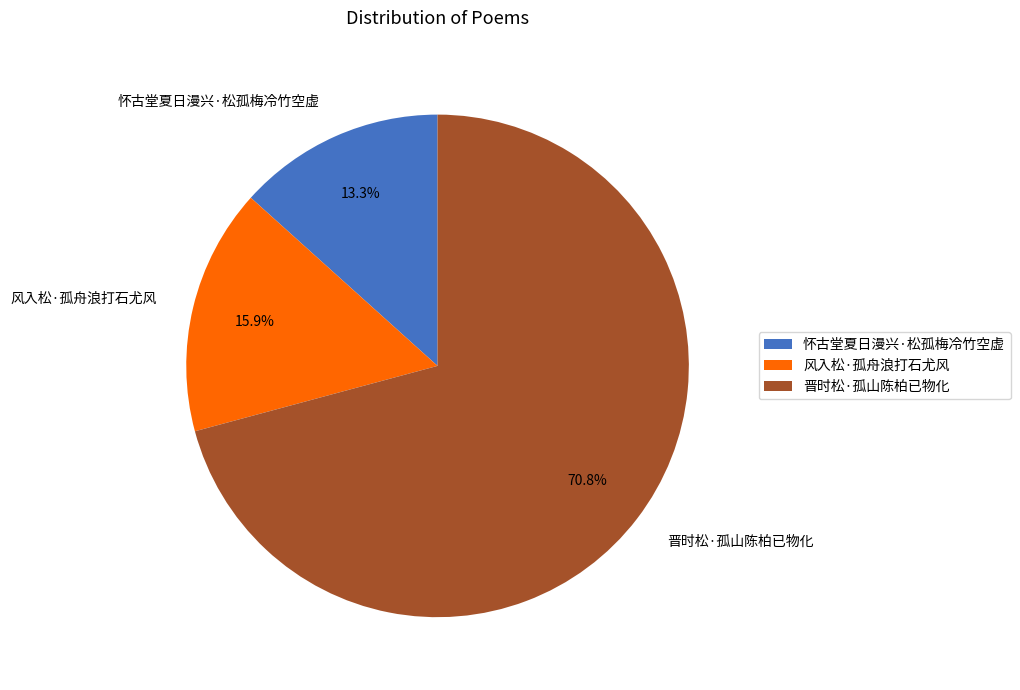

What percentage is the 怀古堂夏日漫兴·松孤梅冷竹空虚 slice, to the nearest percent?

13%